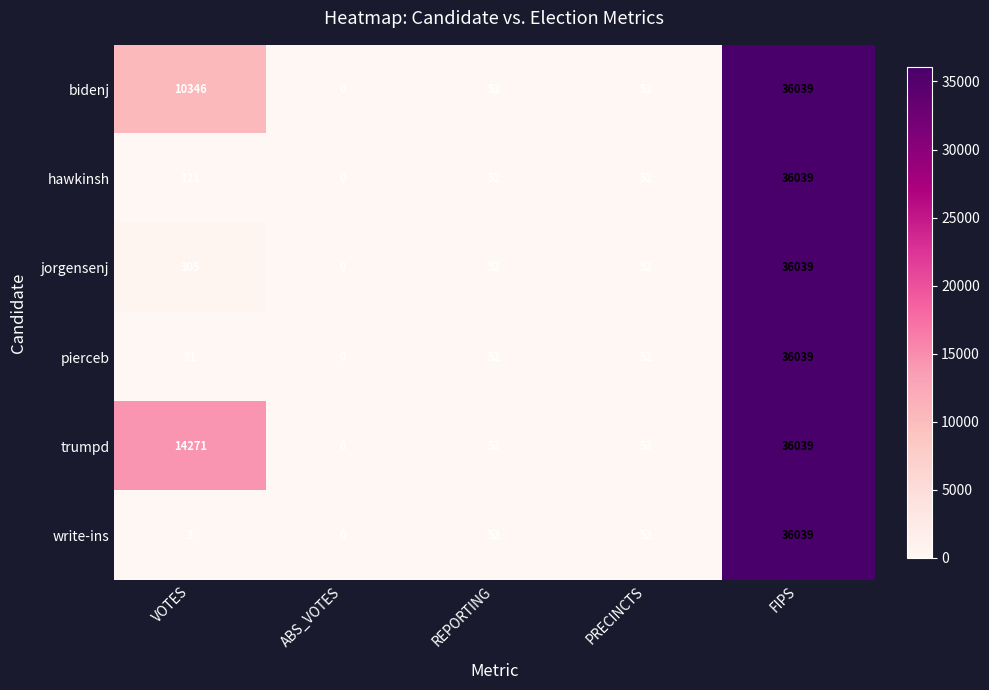

Count the number of categories in the chart.

5